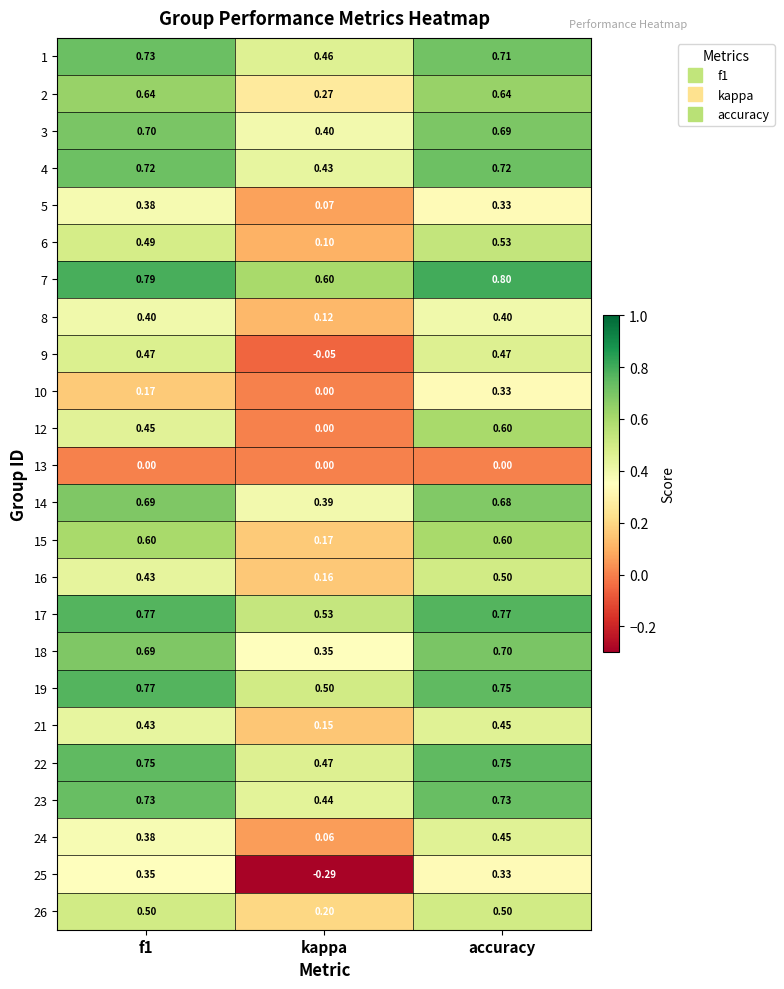

What is the spread (max minus min) of values at f1?

0.8